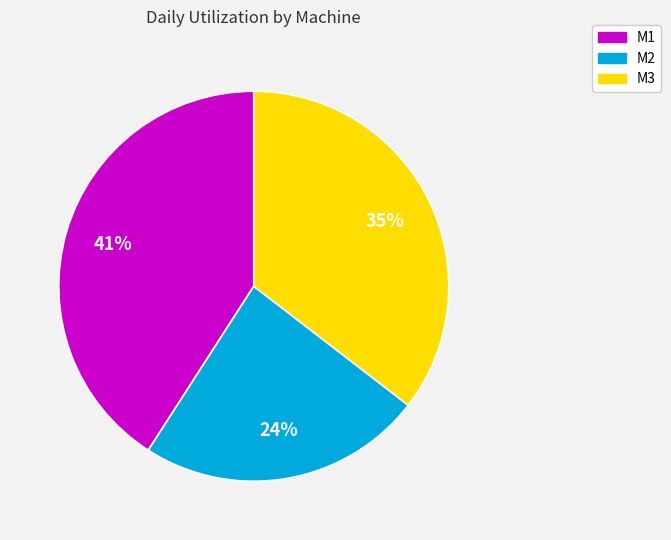

Which has a higher value, M3 or M2?

M3